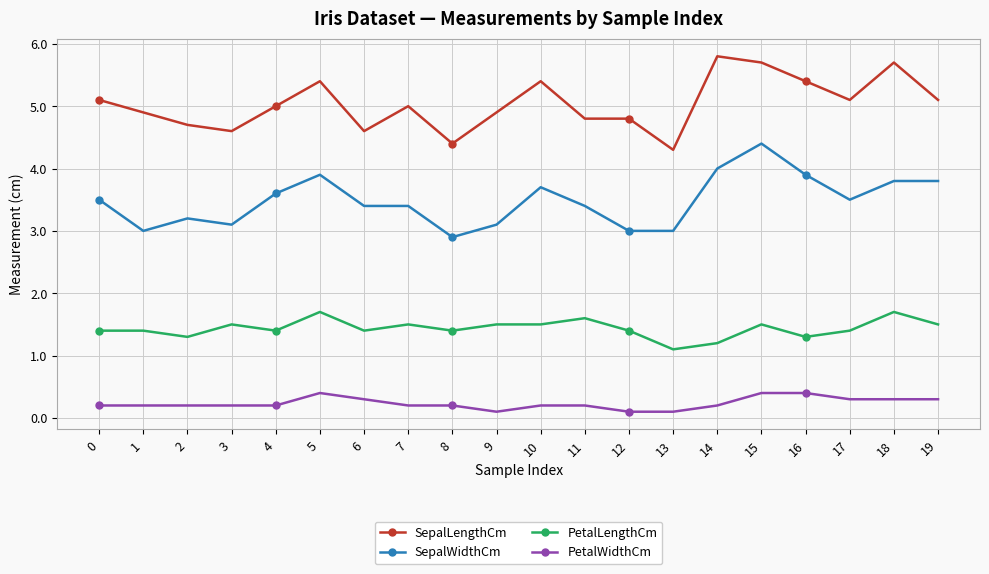

Reading left to right, what are all the values shown in this chart?

SepalLengthCm: 0=5.1	1=4.9	2=4.7	3=4.6	4=5.0	5=5.4	6=4.6	7=5.0	8=4.4	9=4.9	10=5.4	11=4.8	12=4.8	13=4.3	14=5.8	15=5.7	16=5.4	17=5.1	18=5.7	19=5.1
SepalWidthCm: 0=3.5	1=3.0	2=3.2	3=3.1	4=3.6	5=3.9	6=3.4	7=3.4	8=2.9	9=3.1	10=3.7	11=3.4	12=3.0	13=3.0	14=4.0	15=4.4	16=3.9	17=3.5	18=3.8	19=3.8
PetalLengthCm: 0=1.4	1=1.4	2=1.3	3=1.5	4=1.4	5=1.7	6=1.4	7=1.5	8=1.4	9=1.5	10=1.5	11=1.6	12=1.4	13=1.1	14=1.2	15=1.5	16=1.3	17=1.4	18=1.7	19=1.5
PetalWidthCm: 0=0.2	1=0.2	2=0.2	3=0.2	4=0.2	5=0.4	6=0.3	7=0.2	8=0.2	9=0.1	10=0.2	11=0.2	12=0.1	13=0.1	14=0.2	15=0.4	16=0.4	17=0.3	18=0.3	19=0.3